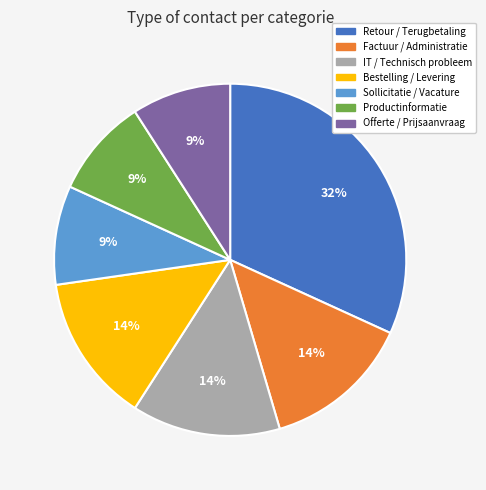

Is the sum of Factuur / Administratie and Bestelling / Levering greater than half?

No